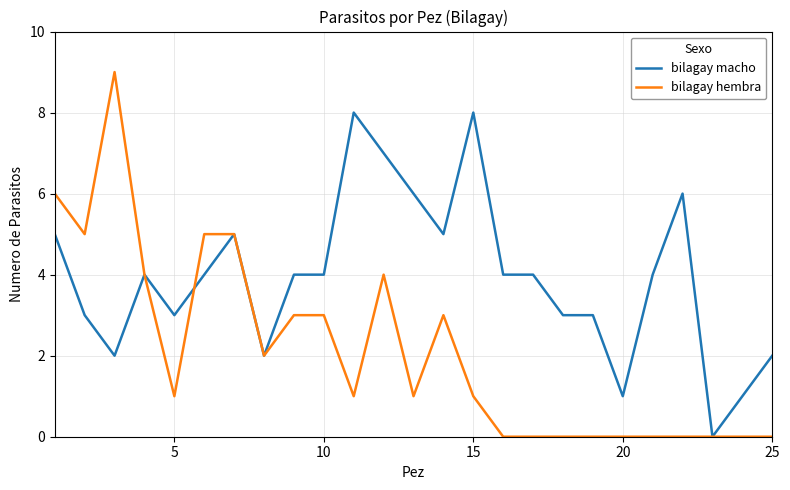

True or false: bilagay macho and bilagay hembra cross at least once.

True